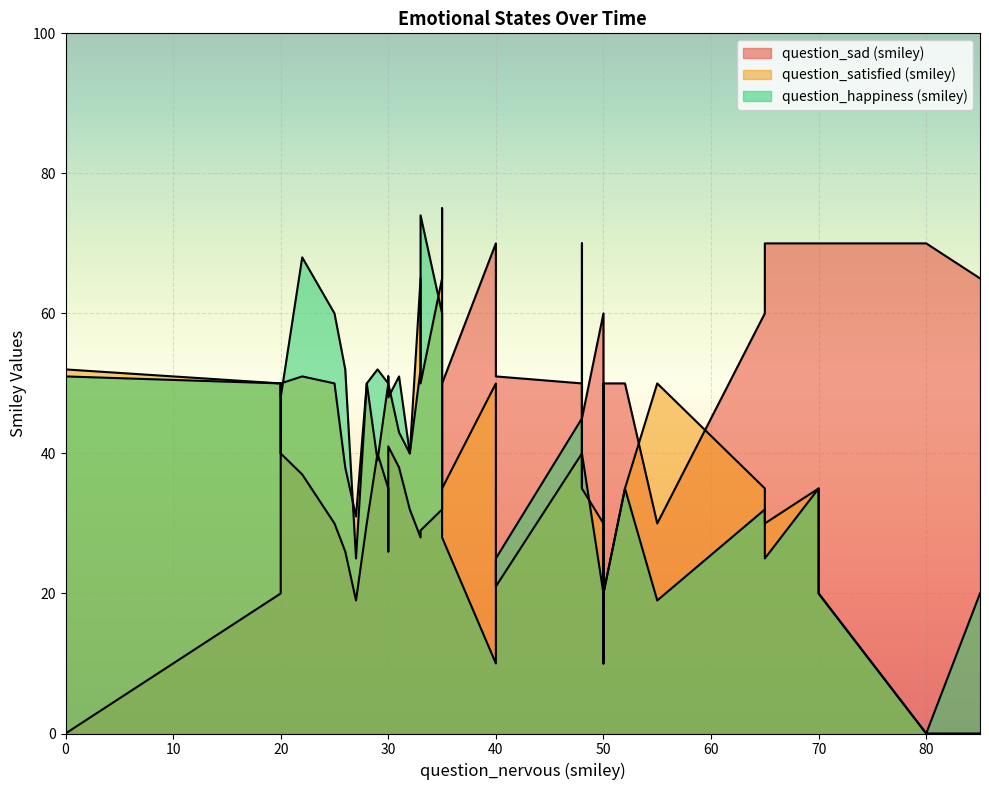

True or false: question_happiness (smiley) has more than 1 interior local peaks.

True